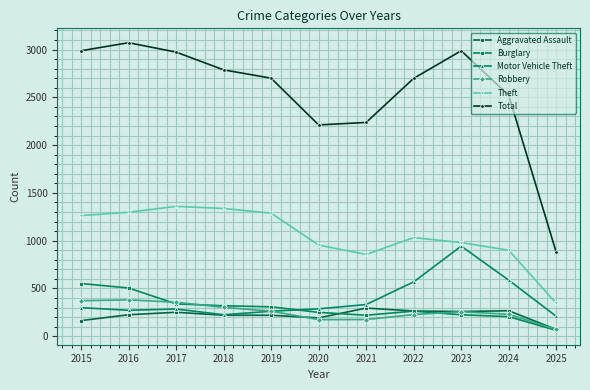

True or false: Theft and Aggravated Assault cross at least once.

False